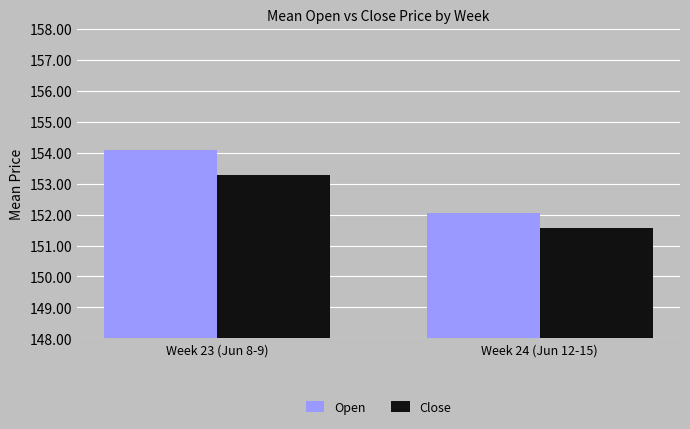

At which category does the chart reach its minimum across all series?

Week 24 (Jun 12-15)